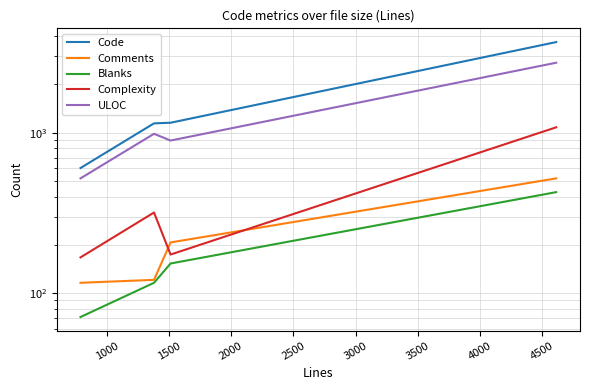

How many values in the Comments series are below 207?

2